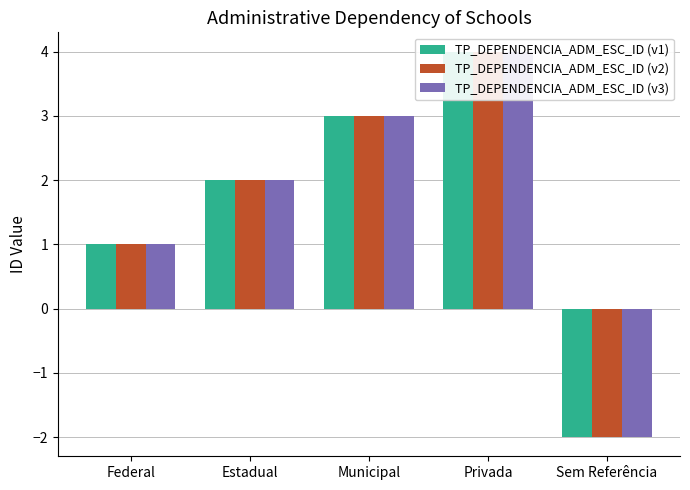

What is the label of the 5th bar from the left?

Sem Referência